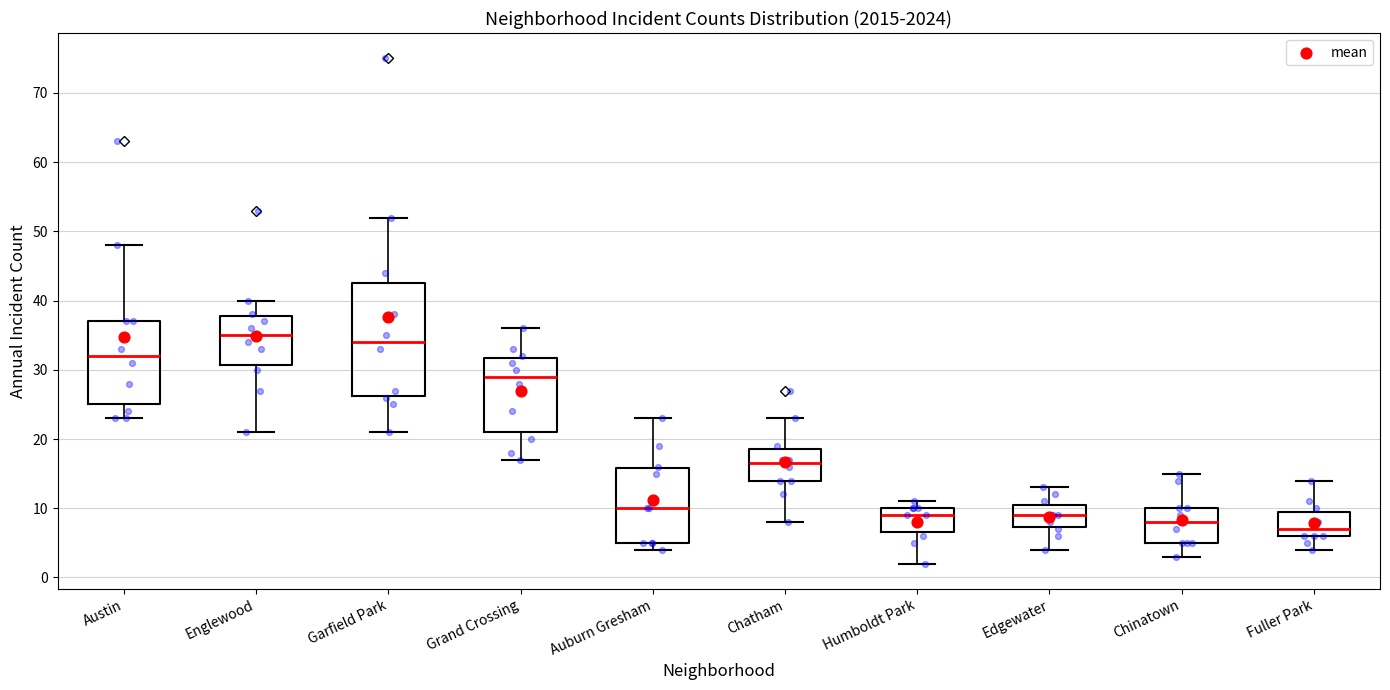

Which box's median line is the highest?

Englewood